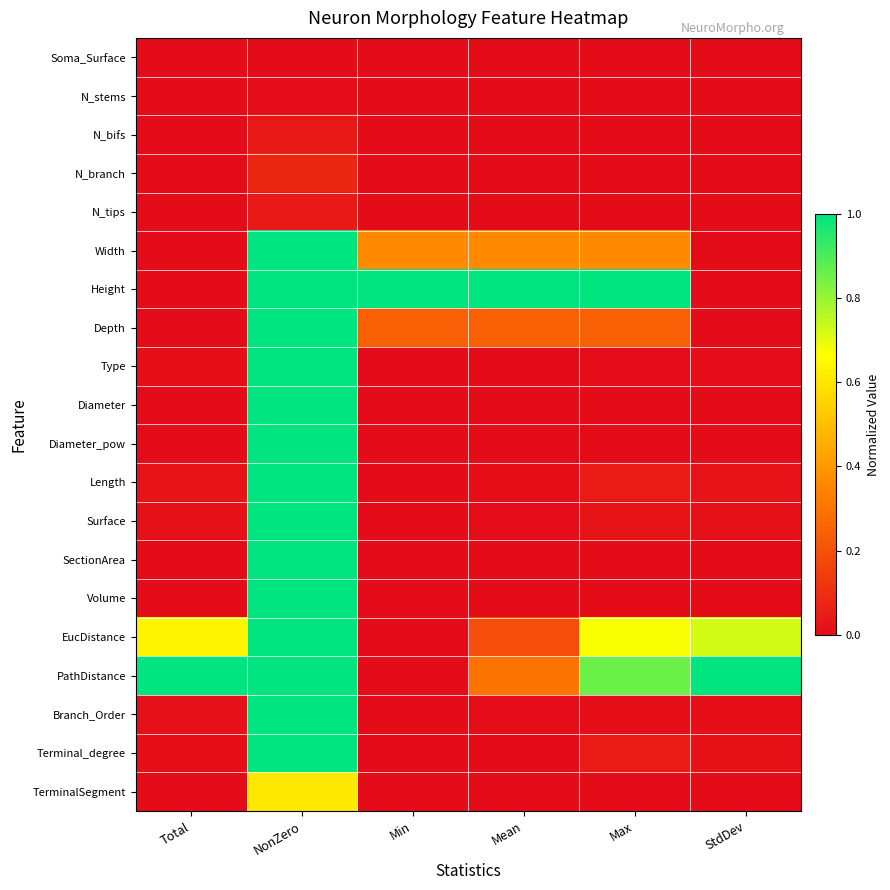

Count the number of data series in this chart.

20